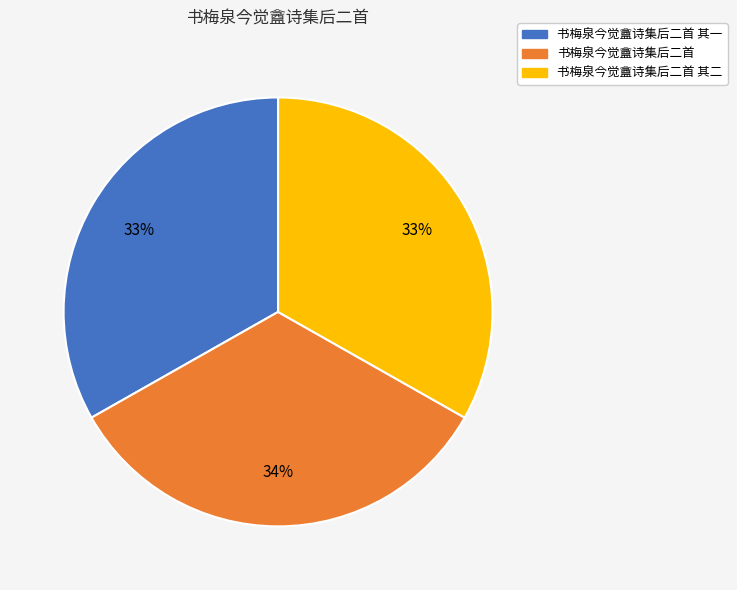

How many segments does this pie chart have?

3